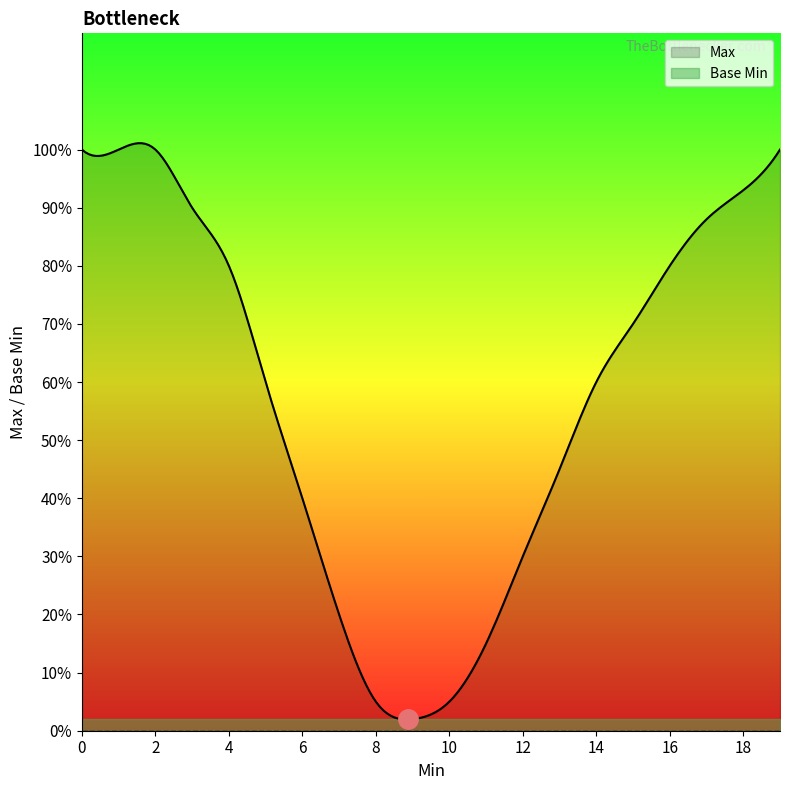

True or false: Max has more than 1 interior local peaks.

False